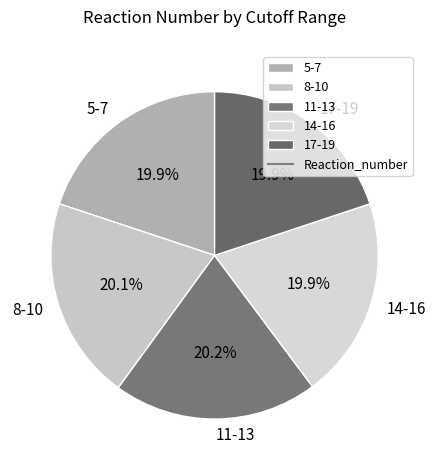

Is there a majority slice in this chart?

No